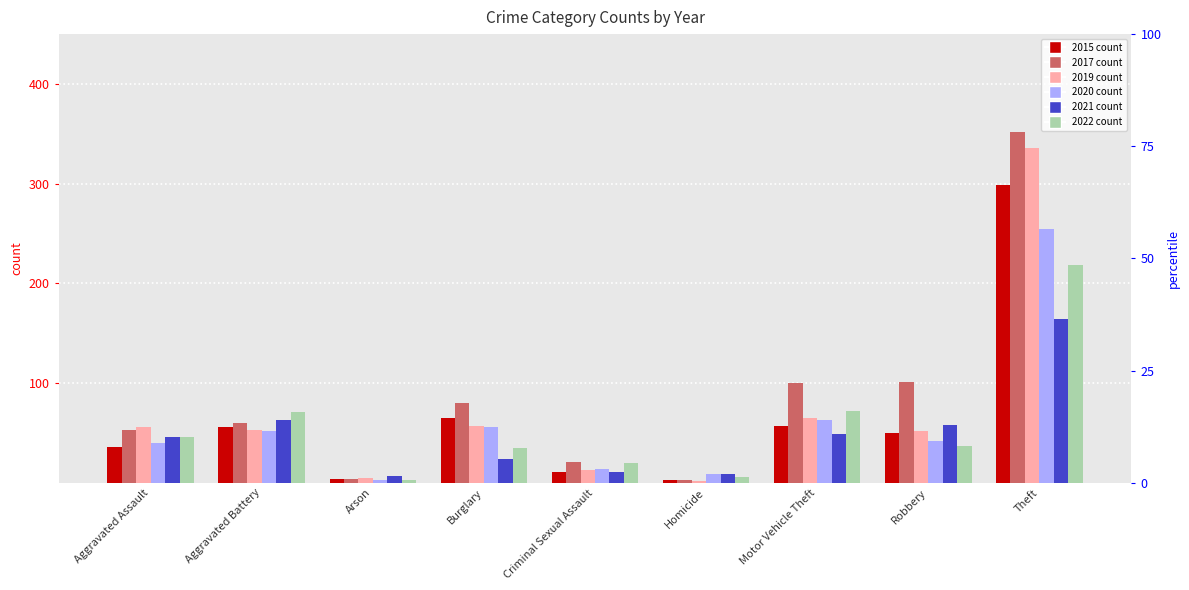

How many bars are there in total?

54